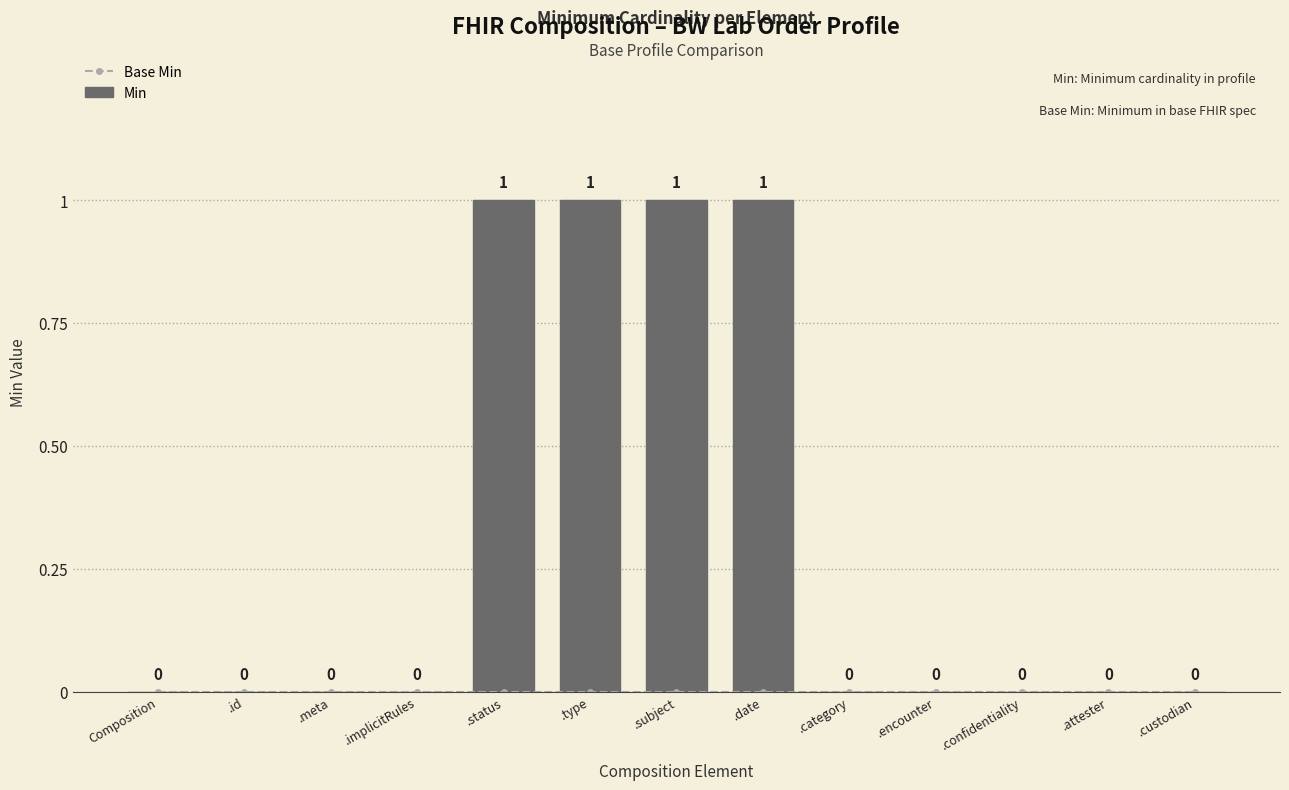

What is the label of the 3rd bar from the left?

.meta